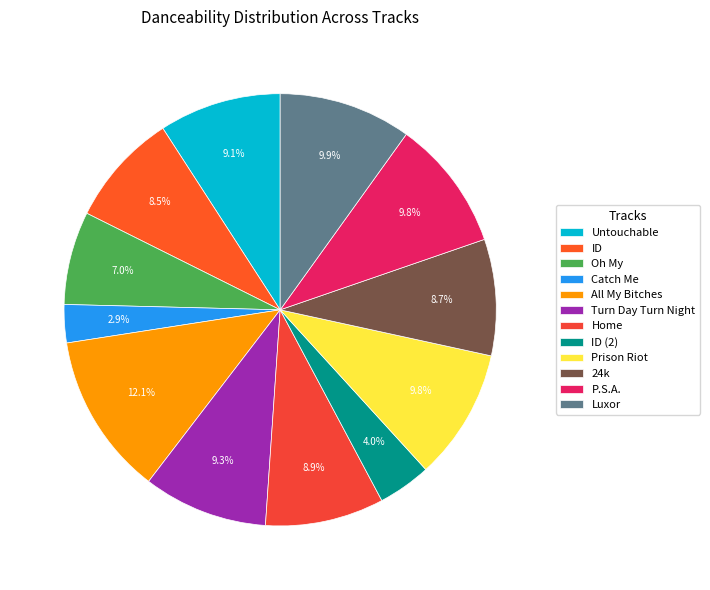

To the nearest percent, what is the combined percentage of Untouchable and P.S.A.?

19%